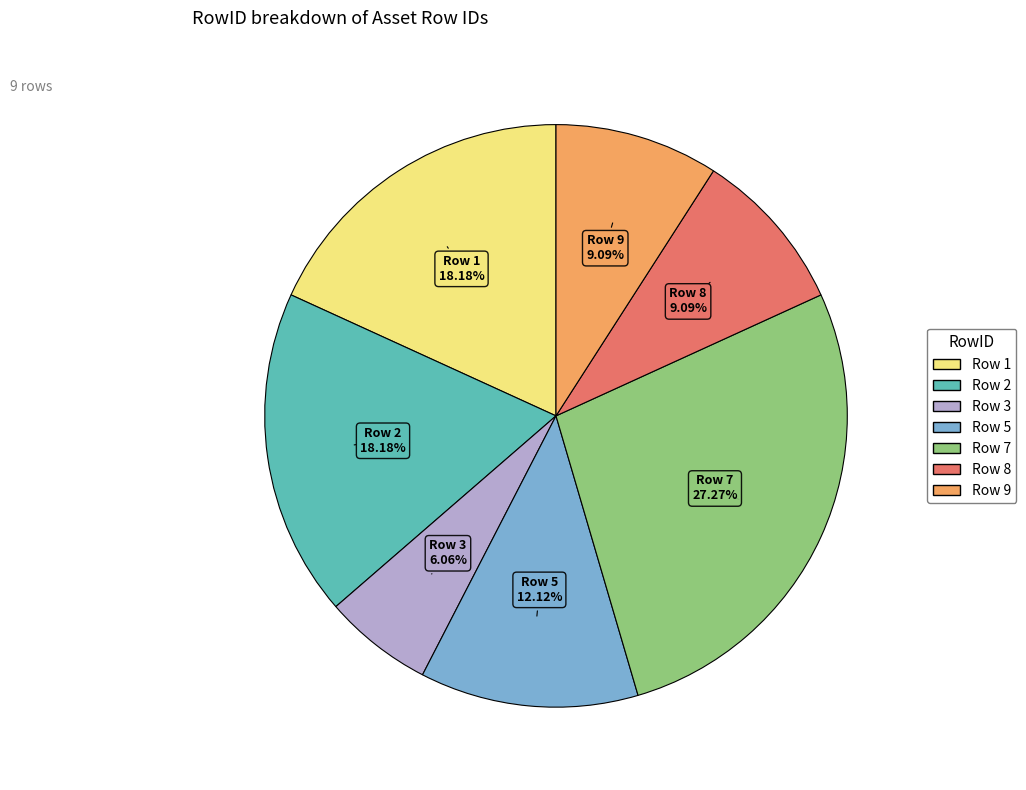

Is there any slice that represents more than half of the pie?

No